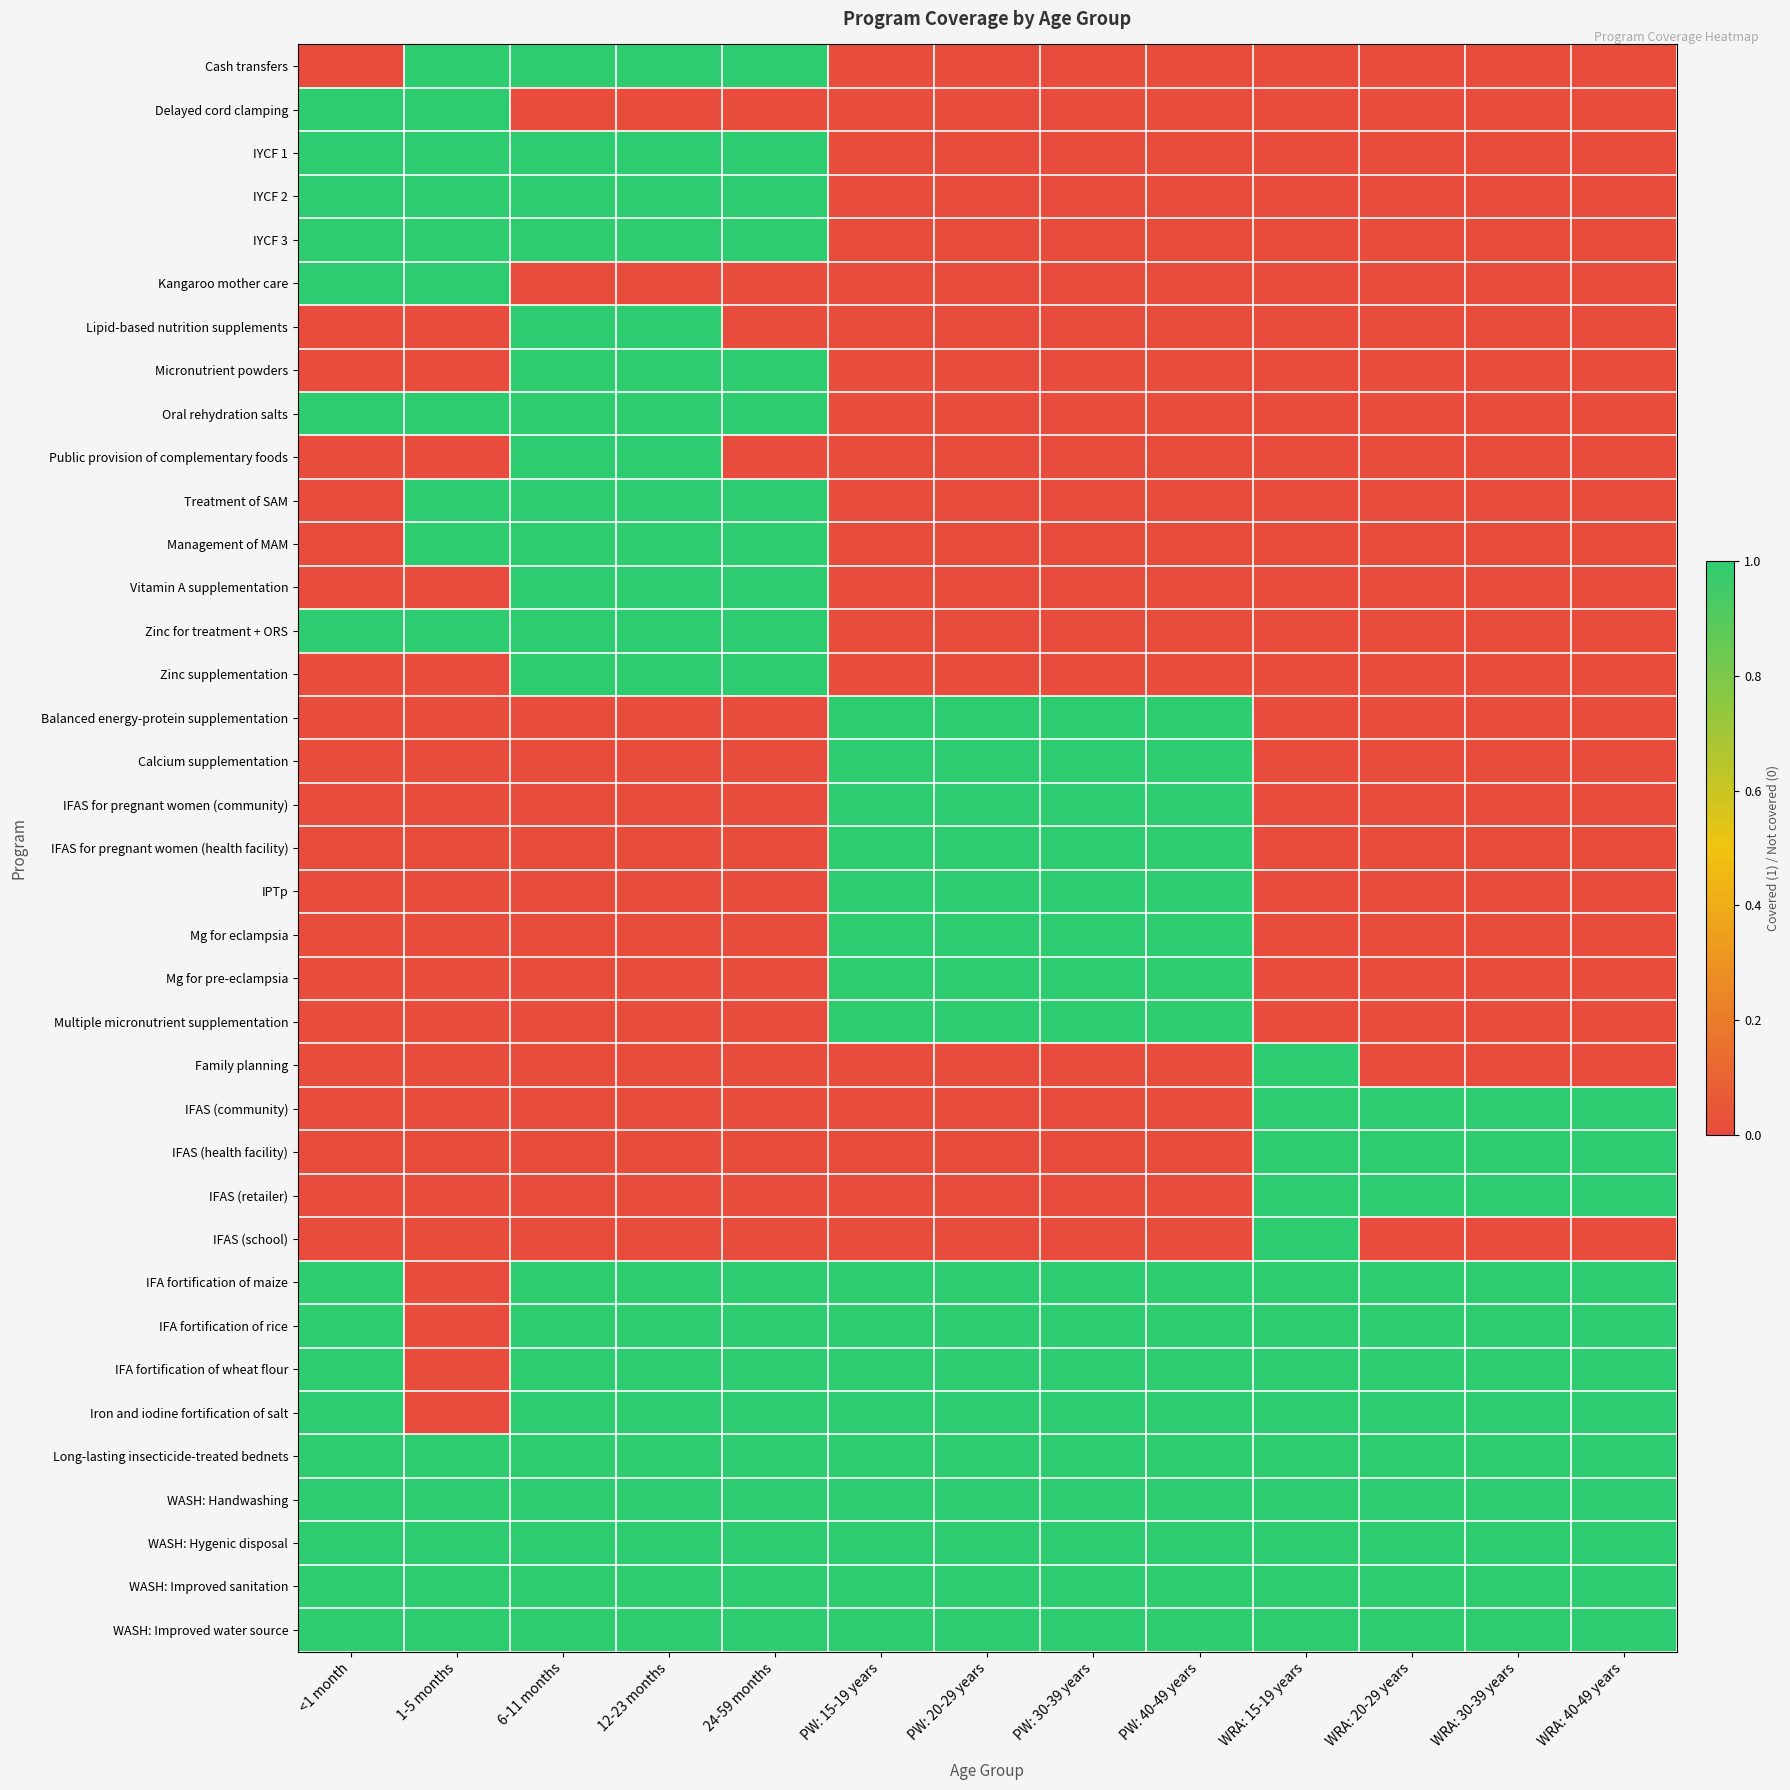

Reading right to left, transcribe all the data shown in this chart.

Cash transfers: WRA: 40-49 years=0	WRA: 30-39 years=0	WRA: 20-29 years=0	WRA: 15-19 years=0	PW: 40-49 years=0	PW: 30-39 years=0	PW: 20-29 years=0	PW: 15-19 years=0	24-59 months=1	12-23 months=1	6-11 months=1	1-5 months=1	<1 month=0
Delayed cord clamping: WRA: 40-49 years=0	WRA: 30-39 years=0	WRA: 20-29 years=0	WRA: 15-19 years=0	PW: 40-49 years=0	PW: 30-39 years=0	PW: 20-29 years=0	PW: 15-19 years=0	24-59 months=0	12-23 months=0	6-11 months=0	1-5 months=1	<1 month=1
IYCF 1: WRA: 40-49 years=0	WRA: 30-39 years=0	WRA: 20-29 years=0	WRA: 15-19 years=0	PW: 40-49 years=0	PW: 30-39 years=0	PW: 20-29 years=0	PW: 15-19 years=0	24-59 months=1	12-23 months=1	6-11 months=1	1-5 months=1	<1 month=1
IYCF 2: WRA: 40-49 years=0	WRA: 30-39 years=0	WRA: 20-29 years=0	WRA: 15-19 years=0	PW: 40-49 years=0	PW: 30-39 years=0	PW: 20-29 years=0	PW: 15-19 years=0	24-59 months=1	12-23 months=1	6-11 months=1	1-5 months=1	<1 month=1
IYCF 3: WRA: 40-49 years=0	WRA: 30-39 years=0	WRA: 20-29 years=0	WRA: 15-19 years=0	PW: 40-49 years=0	PW: 30-39 years=0	PW: 20-29 years=0	PW: 15-19 years=0	24-59 months=1	12-23 months=1	6-11 months=1	1-5 months=1	<1 month=1
Kangaroo mother care: WRA: 40-49 years=0	WRA: 30-39 years=0	WRA: 20-29 years=0	WRA: 15-19 years=0	PW: 40-49 years=0	PW: 30-39 years=0	PW: 20-29 years=0	PW: 15-19 years=0	24-59 months=0	12-23 months=0	6-11 months=0	1-5 months=1	<1 month=1
Lipid-based nutrition supplements: WRA: 40-49 years=0	WRA: 30-39 years=0	WRA: 20-29 years=0	WRA: 15-19 years=0	PW: 40-49 years=0	PW: 30-39 years=0	PW: 20-29 years=0	PW: 15-19 years=0	24-59 months=0	12-23 months=1	6-11 months=1	1-5 months=0	<1 month=0
Micronutrient powders: WRA: 40-49 years=0	WRA: 30-39 years=0	WRA: 20-29 years=0	WRA: 15-19 years=0	PW: 40-49 years=0	PW: 30-39 years=0	PW: 20-29 years=0	PW: 15-19 years=0	24-59 months=1	12-23 months=1	6-11 months=1	1-5 months=0	<1 month=0
Oral rehydration salts: WRA: 40-49 years=0	WRA: 30-39 years=0	WRA: 20-29 years=0	WRA: 15-19 years=0	PW: 40-49 years=0	PW: 30-39 years=0	PW: 20-29 years=0	PW: 15-19 years=0	24-59 months=1	12-23 months=1	6-11 months=1	1-5 months=1	<1 month=1
Public provision of complementary foods: WRA: 40-49 years=0	WRA: 30-39 years=0	WRA: 20-29 years=0	WRA: 15-19 years=0	PW: 40-49 years=0	PW: 30-39 years=0	PW: 20-29 years=0	PW: 15-19 years=0	24-59 months=0	12-23 months=1	6-11 months=1	1-5 months=0	<1 month=0
Treatment of SAM: WRA: 40-49 years=0	WRA: 30-39 years=0	WRA: 20-29 years=0	WRA: 15-19 years=0	PW: 40-49 years=0	PW: 30-39 years=0	PW: 20-29 years=0	PW: 15-19 years=0	24-59 months=1	12-23 months=1	6-11 months=1	1-5 months=1	<1 month=0
Management of MAM: WRA: 40-49 years=0	WRA: 30-39 years=0	WRA: 20-29 years=0	WRA: 15-19 years=0	PW: 40-49 years=0	PW: 30-39 years=0	PW: 20-29 years=0	PW: 15-19 years=0	24-59 months=1	12-23 months=1	6-11 months=1	1-5 months=1	<1 month=0
Vitamin A supplementation: WRA: 40-49 years=0	WRA: 30-39 years=0	WRA: 20-29 years=0	WRA: 15-19 years=0	PW: 40-49 years=0	PW: 30-39 years=0	PW: 20-29 years=0	PW: 15-19 years=0	24-59 months=1	12-23 months=1	6-11 months=1	1-5 months=0	<1 month=0
Zinc for treatment + ORS: WRA: 40-49 years=0	WRA: 30-39 years=0	WRA: 20-29 years=0	WRA: 15-19 years=0	PW: 40-49 years=0	PW: 30-39 years=0	PW: 20-29 years=0	PW: 15-19 years=0	24-59 months=1	12-23 months=1	6-11 months=1	1-5 months=1	<1 month=1
Zinc supplementation: WRA: 40-49 years=0	WRA: 30-39 years=0	WRA: 20-29 years=0	WRA: 15-19 years=0	PW: 40-49 years=0	PW: 30-39 years=0	PW: 20-29 years=0	PW: 15-19 years=0	24-59 months=1	12-23 months=1	6-11 months=1	1-5 months=0	<1 month=0
Balanced energy-protein supplementation: WRA: 40-49 years=0	WRA: 30-39 years=0	WRA: 20-29 years=0	WRA: 15-19 years=0	PW: 40-49 years=1	PW: 30-39 years=1	PW: 20-29 years=1	PW: 15-19 years=1	24-59 months=0	12-23 months=0	6-11 months=0	1-5 months=0	<1 month=0
Calcium supplementation: WRA: 40-49 years=0	WRA: 30-39 years=0	WRA: 20-29 years=0	WRA: 15-19 years=0	PW: 40-49 years=1	PW: 30-39 years=1	PW: 20-29 years=1	PW: 15-19 years=1	24-59 months=0	12-23 months=0	6-11 months=0	1-5 months=0	<1 month=0
IFAS for pregnant women (community): WRA: 40-49 years=0	WRA: 30-39 years=0	WRA: 20-29 years=0	WRA: 15-19 years=0	PW: 40-49 years=1	PW: 30-39 years=1	PW: 20-29 years=1	PW: 15-19 years=1	24-59 months=0	12-23 months=0	6-11 months=0	1-5 months=0	<1 month=0
IFAS for pregnant women (health facility): WRA: 40-49 years=0	WRA: 30-39 years=0	WRA: 20-29 years=0	WRA: 15-19 years=0	PW: 40-49 years=1	PW: 30-39 years=1	PW: 20-29 years=1	PW: 15-19 years=1	24-59 months=0	12-23 months=0	6-11 months=0	1-5 months=0	<1 month=0
IPTp: WRA: 40-49 years=0	WRA: 30-39 years=0	WRA: 20-29 years=0	WRA: 15-19 years=0	PW: 40-49 years=1	PW: 30-39 years=1	PW: 20-29 years=1	PW: 15-19 years=1	24-59 months=0	12-23 months=0	6-11 months=0	1-5 months=0	<1 month=0
Mg for eclampsia: WRA: 40-49 years=0	WRA: 30-39 years=0	WRA: 20-29 years=0	WRA: 15-19 years=0	PW: 40-49 years=1	PW: 30-39 years=1	PW: 20-29 years=1	PW: 15-19 years=1	24-59 months=0	12-23 months=0	6-11 months=0	1-5 months=0	<1 month=0
Mg for pre-eclampsia: WRA: 40-49 years=0	WRA: 30-39 years=0	WRA: 20-29 years=0	WRA: 15-19 years=0	PW: 40-49 years=1	PW: 30-39 years=1	PW: 20-29 years=1	PW: 15-19 years=1	24-59 months=0	12-23 months=0	6-11 months=0	1-5 months=0	<1 month=0
Multiple micronutrient supplementation: WRA: 40-49 years=0	WRA: 30-39 years=0	WRA: 20-29 years=0	WRA: 15-19 years=0	PW: 40-49 years=1	PW: 30-39 years=1	PW: 20-29 years=1	PW: 15-19 years=1	24-59 months=0	12-23 months=0	6-11 months=0	1-5 months=0	<1 month=0
Family planning: WRA: 40-49 years=0	WRA: 30-39 years=0	WRA: 20-29 years=0	WRA: 15-19 years=1	PW: 40-49 years=0	PW: 30-39 years=0	PW: 20-29 years=0	PW: 15-19 years=0	24-59 months=0	12-23 months=0	6-11 months=0	1-5 months=0	<1 month=0
IFAS (community): WRA: 40-49 years=1	WRA: 30-39 years=1	WRA: 20-29 years=1	WRA: 15-19 years=1	PW: 40-49 years=0	PW: 30-39 years=0	PW: 20-29 years=0	PW: 15-19 years=0	24-59 months=0	12-23 months=0	6-11 months=0	1-5 months=0	<1 month=0
IFAS (health facility): WRA: 40-49 years=1	WRA: 30-39 years=1	WRA: 20-29 years=1	WRA: 15-19 years=1	PW: 40-49 years=0	PW: 30-39 years=0	PW: 20-29 years=0	PW: 15-19 years=0	24-59 months=0	12-23 months=0	6-11 months=0	1-5 months=0	<1 month=0
IFAS (retailer): WRA: 40-49 years=1	WRA: 30-39 years=1	WRA: 20-29 years=1	WRA: 15-19 years=1	PW: 40-49 years=0	PW: 30-39 years=0	PW: 20-29 years=0	PW: 15-19 years=0	24-59 months=0	12-23 months=0	6-11 months=0	1-5 months=0	<1 month=0
IFAS (school): WRA: 40-49 years=0	WRA: 30-39 years=0	WRA: 20-29 years=0	WRA: 15-19 years=1	PW: 40-49 years=0	PW: 30-39 years=0	PW: 20-29 years=0	PW: 15-19 years=0	24-59 months=0	12-23 months=0	6-11 months=0	1-5 months=0	<1 month=0
IFA fortification of maize: WRA: 40-49 years=1	WRA: 30-39 years=1	WRA: 20-29 years=1	WRA: 15-19 years=1	PW: 40-49 years=1	PW: 30-39 years=1	PW: 20-29 years=1	PW: 15-19 years=1	24-59 months=1	12-23 months=1	6-11 months=1	1-5 months=0	<1 month=1
IFA fortification of rice: WRA: 40-49 years=1	WRA: 30-39 years=1	WRA: 20-29 years=1	WRA: 15-19 years=1	PW: 40-49 years=1	PW: 30-39 years=1	PW: 20-29 years=1	PW: 15-19 years=1	24-59 months=1	12-23 months=1	6-11 months=1	1-5 months=0	<1 month=1
IFA fortification of wheat flour: WRA: 40-49 years=1	WRA: 30-39 years=1	WRA: 20-29 years=1	WRA: 15-19 years=1	PW: 40-49 years=1	PW: 30-39 years=1	PW: 20-29 years=1	PW: 15-19 years=1	24-59 months=1	12-23 months=1	6-11 months=1	1-5 months=0	<1 month=1
Iron and iodine fortification of salt: WRA: 40-49 years=1	WRA: 30-39 years=1	WRA: 20-29 years=1	WRA: 15-19 years=1	PW: 40-49 years=1	PW: 30-39 years=1	PW: 20-29 years=1	PW: 15-19 years=1	24-59 months=1	12-23 months=1	6-11 months=1	1-5 months=0	<1 month=1
Long-lasting insecticide-treated bednets: WRA: 40-49 years=1	WRA: 30-39 years=1	WRA: 20-29 years=1	WRA: 15-19 years=1	PW: 40-49 years=1	PW: 30-39 years=1	PW: 20-29 years=1	PW: 15-19 years=1	24-59 months=1	12-23 months=1	6-11 months=1	1-5 months=1	<1 month=1
WASH: Handwashing: WRA: 40-49 years=1	WRA: 30-39 years=1	WRA: 20-29 years=1	WRA: 15-19 years=1	PW: 40-49 years=1	PW: 30-39 years=1	PW: 20-29 years=1	PW: 15-19 years=1	24-59 months=1	12-23 months=1	6-11 months=1	1-5 months=1	<1 month=1
WASH: Hygenic disposal: WRA: 40-49 years=1	WRA: 30-39 years=1	WRA: 20-29 years=1	WRA: 15-19 years=1	PW: 40-49 years=1	PW: 30-39 years=1	PW: 20-29 years=1	PW: 15-19 years=1	24-59 months=1	12-23 months=1	6-11 months=1	1-5 months=1	<1 month=1
WASH: Improved sanitation: WRA: 40-49 years=1	WRA: 30-39 years=1	WRA: 20-29 years=1	WRA: 15-19 years=1	PW: 40-49 years=1	PW: 30-39 years=1	PW: 20-29 years=1	PW: 15-19 years=1	24-59 months=1	12-23 months=1	6-11 months=1	1-5 months=1	<1 month=1
WASH: Improved water source: WRA: 40-49 years=1	WRA: 30-39 years=1	WRA: 20-29 years=1	WRA: 15-19 years=1	PW: 40-49 years=1	PW: 30-39 years=1	PW: 20-29 years=1	PW: 15-19 years=1	24-59 months=1	12-23 months=1	6-11 months=1	1-5 months=1	<1 month=1